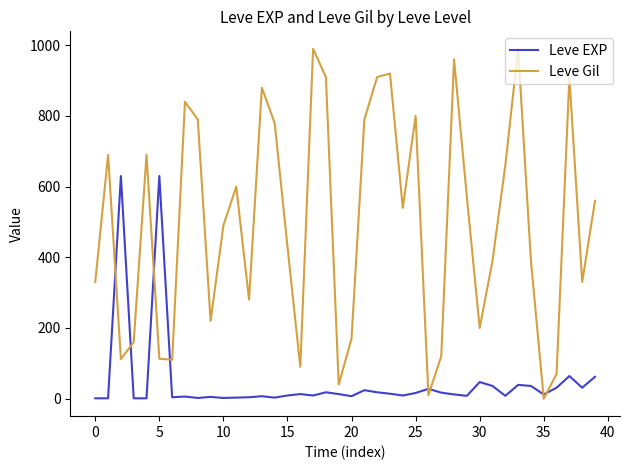

Which series has the largest total across all categories?

Leve Gil